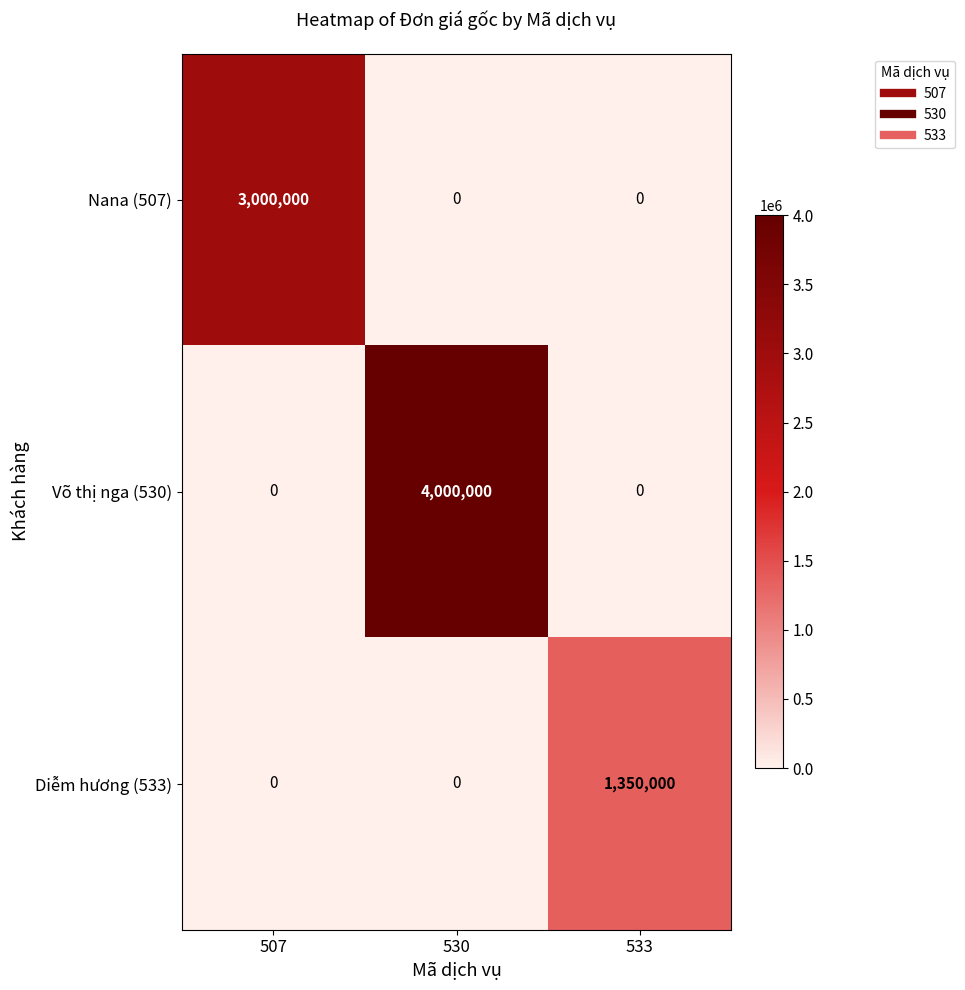

Between 530 and 533, which series saw the biggest shift?

Võ thị nga (530)